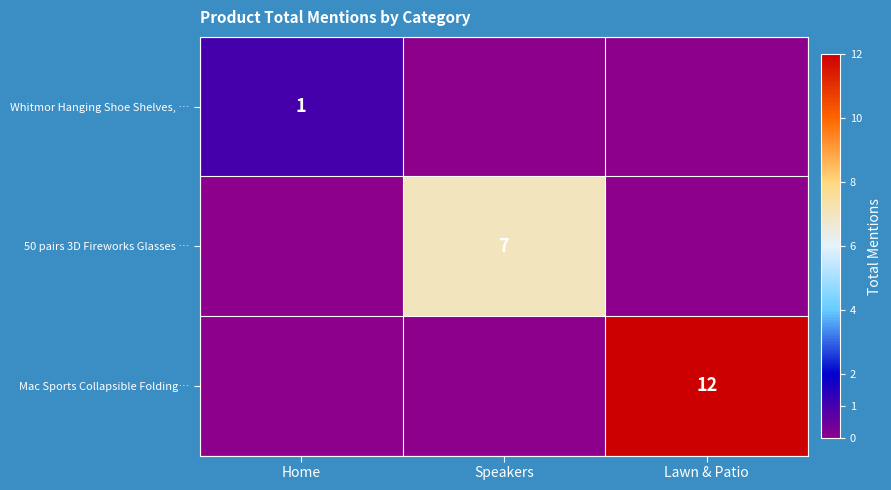

What is the spread (max minus min) of values at Home?

1